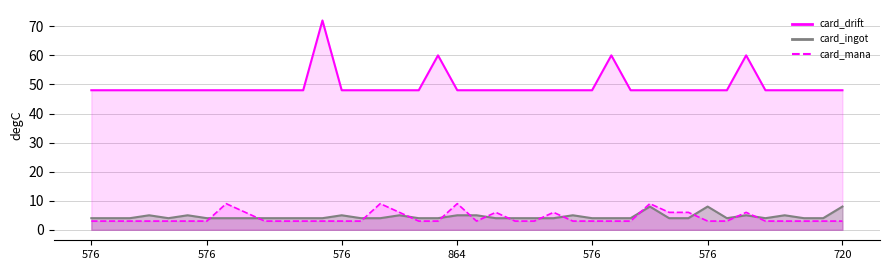

Reading right to left, transcribe all the data shown in this chart.

card_drift: 48	48	48	48	48	60	48	48	48	48	48	48	60	48	48	48	48	48	48	48	48	60	48	48	48	48	48	72	48	48	48	48	48	48	48	48	48	48	48	48
card_mana: 3	3	3	3	3	6	3	3	6	6	9	3	3	3	3	6	3	3	6	3	9	3	3	6	9	3	3	3	3	3	3	6	9	3	3	3	3	3	3	3
card_ingot: 8	4	4	5	4	5	4	8	4	4	8	4	4	4	5	4	4	4	4	5	5	4	4	5	4	4	5	4	4	4	4	4	4	4	5	4	5	4	4	4